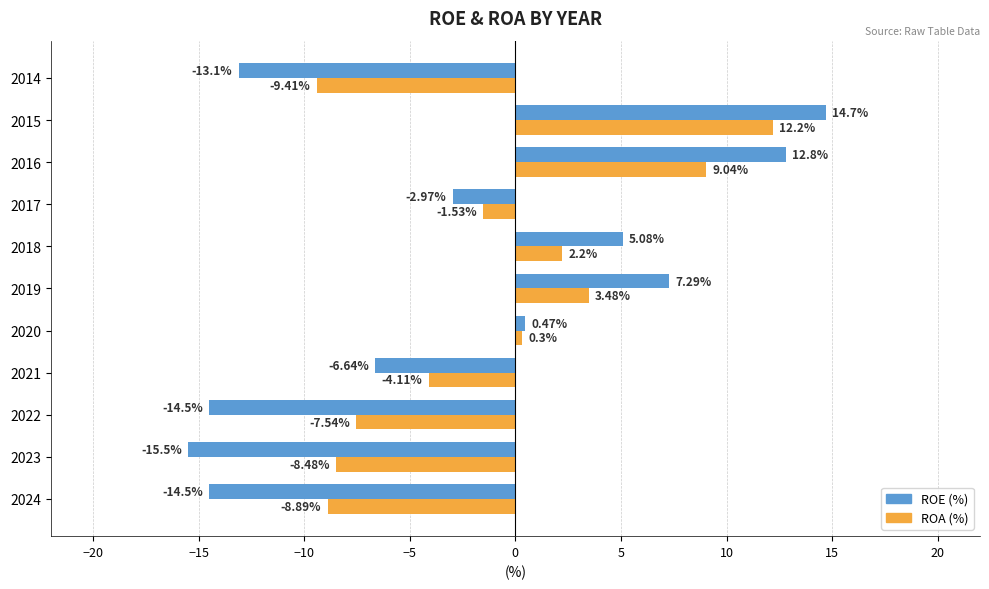

Rank the series by their average value, from lowest to highest.

ROE (%), ROA (%)